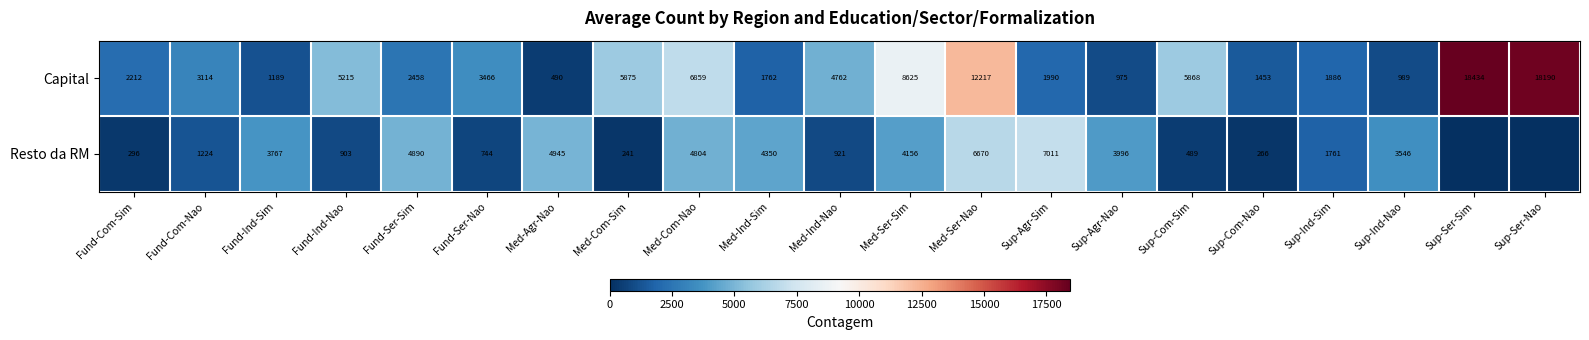

How many categories are shown in the chart?

21